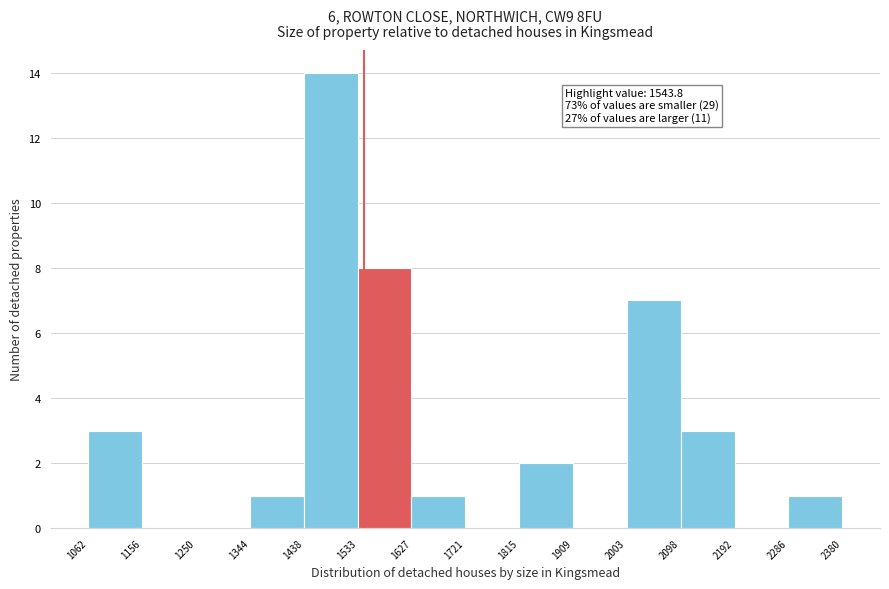

Over which range of the x-axis is the bar tallest?

1438 to 1533